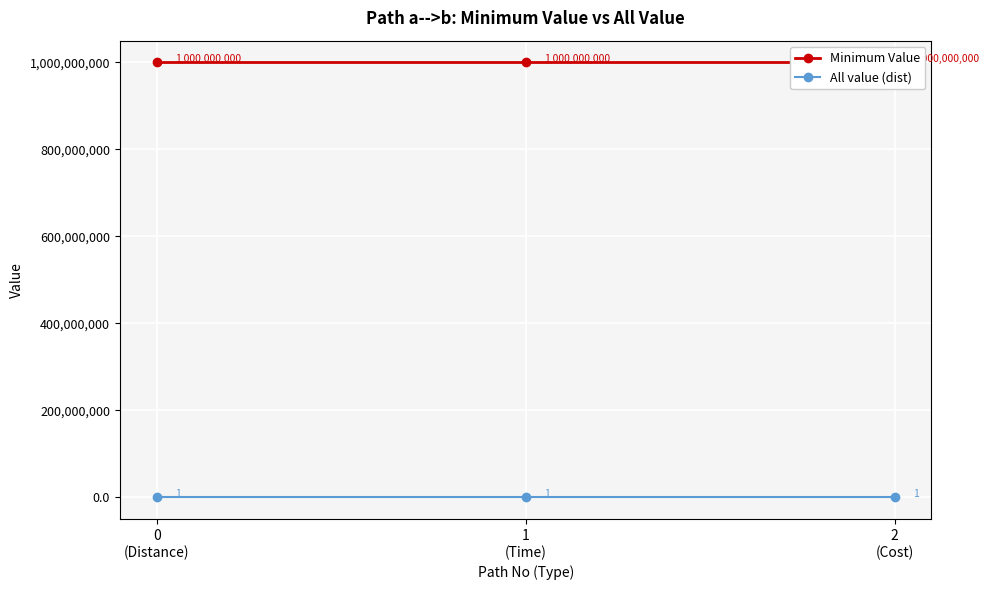

At 2
(Cost), list the series in order from smallest to largest.

All value (dist), Minimum Value